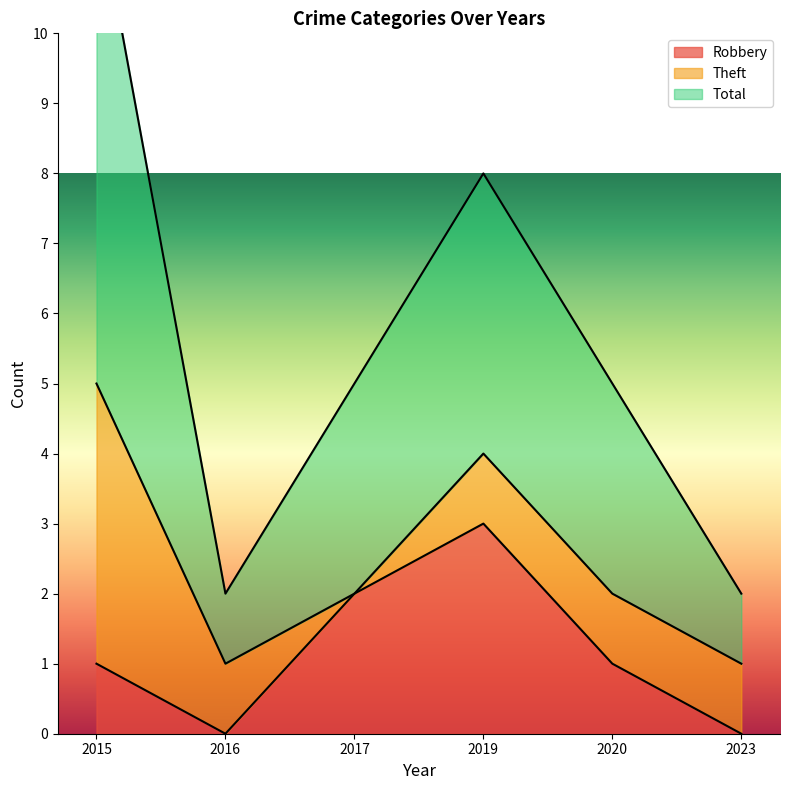

True or false: Total has more than 1 points higher than both neighbors.

False